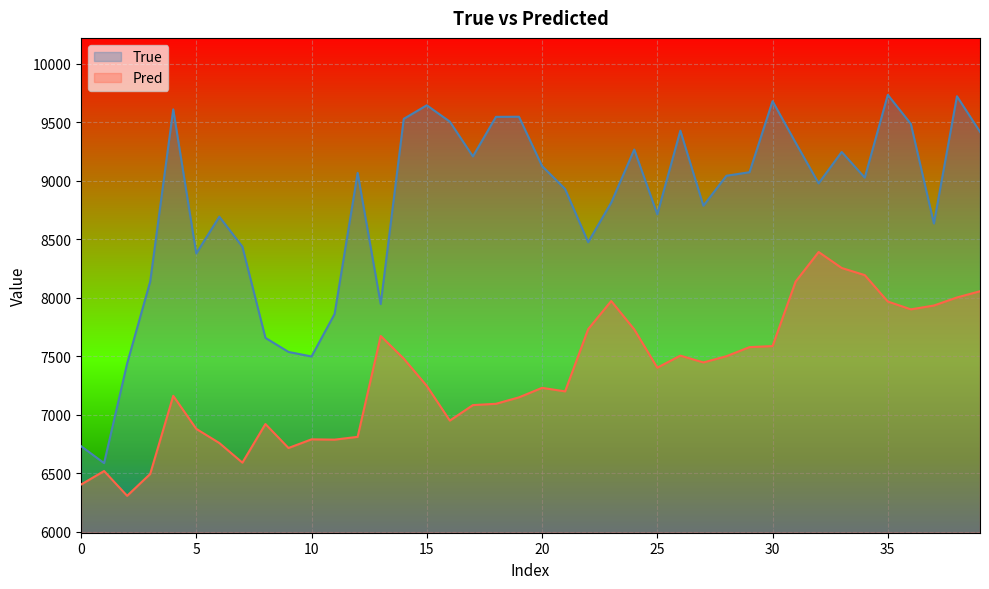

True or false: Pred and True intersect in this chart.

False